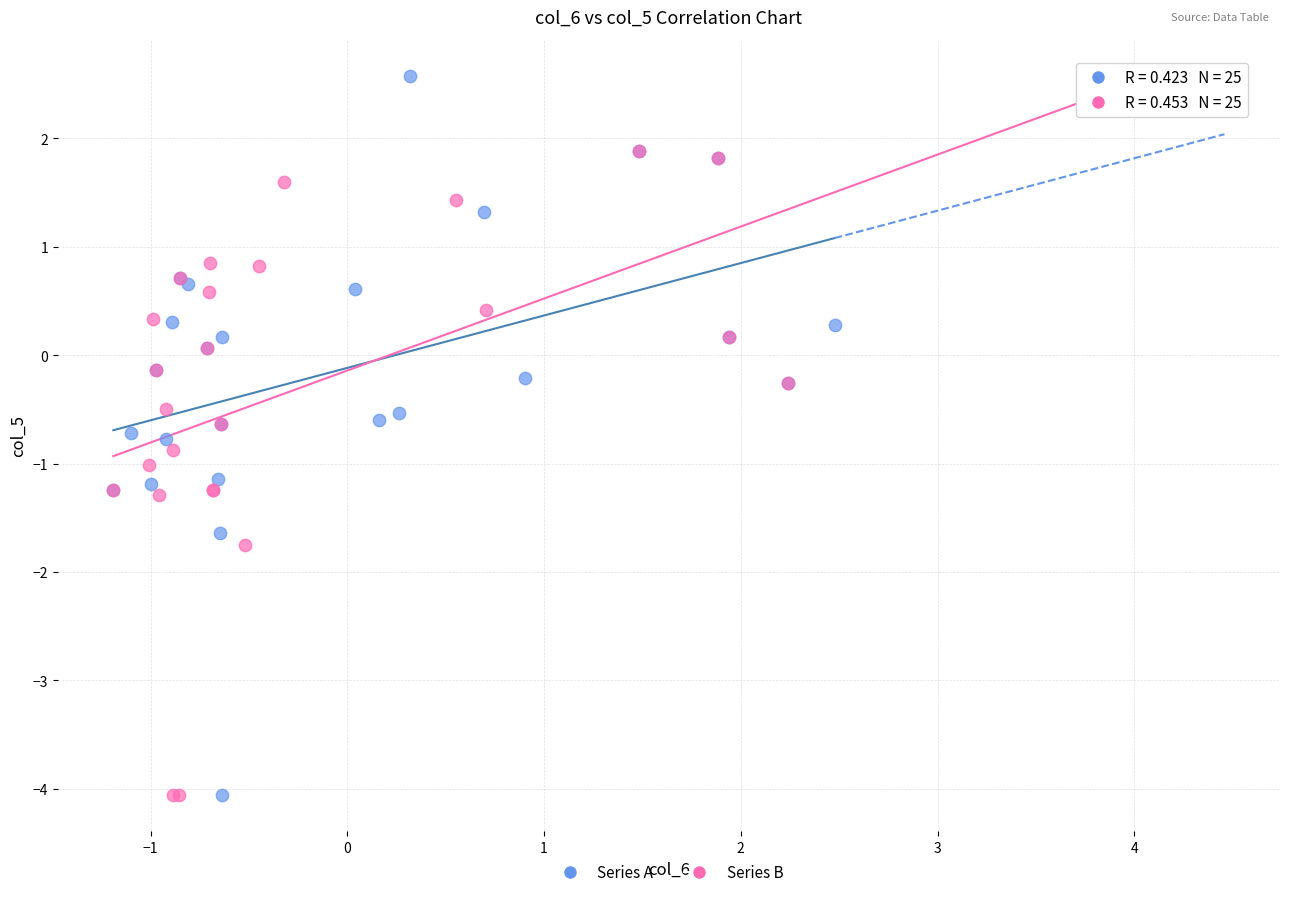

Which series contains the highest Y value?

Series A